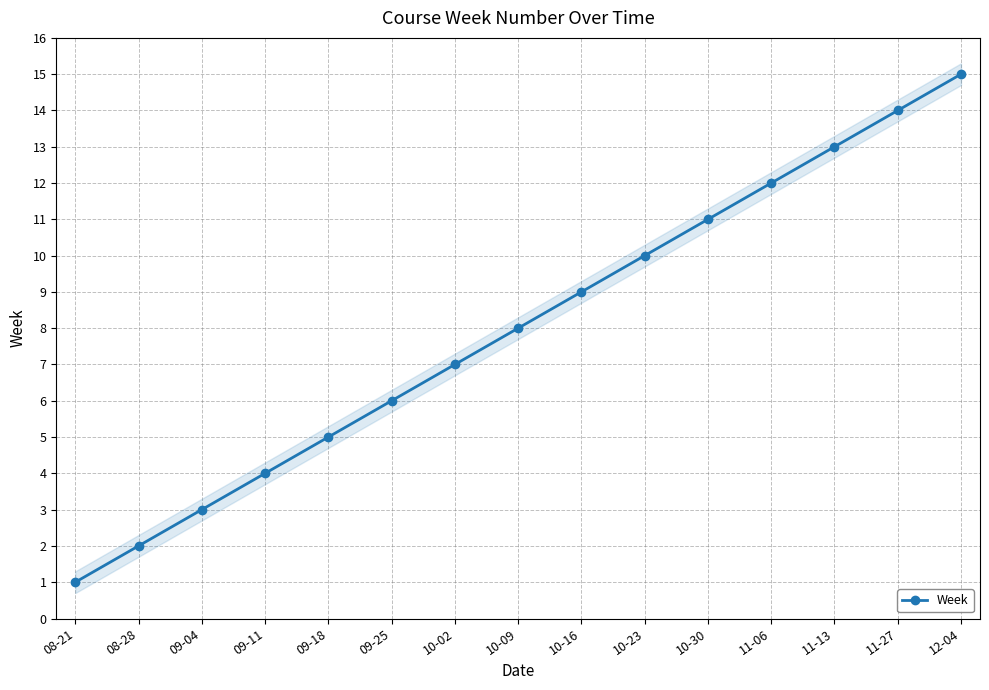

Is it true that the value at 08-21 is 1?

False